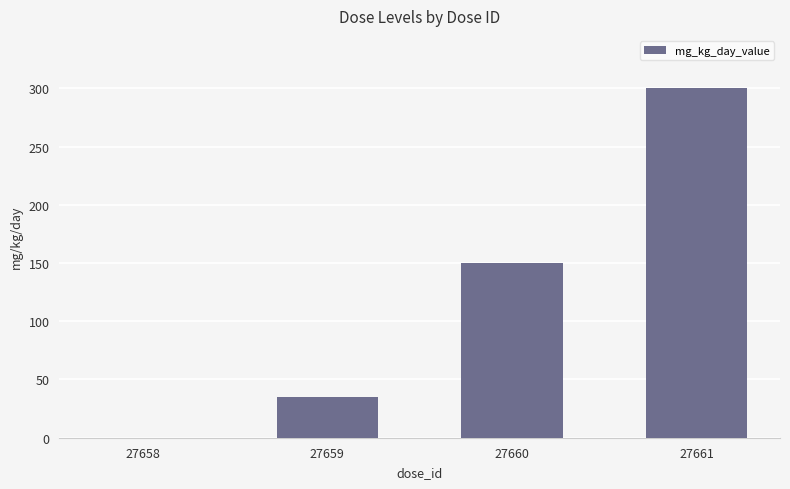

Reading left to right, transcribe all the data shown in this chart.

27658=0	27659=35	27660=150	27661=300